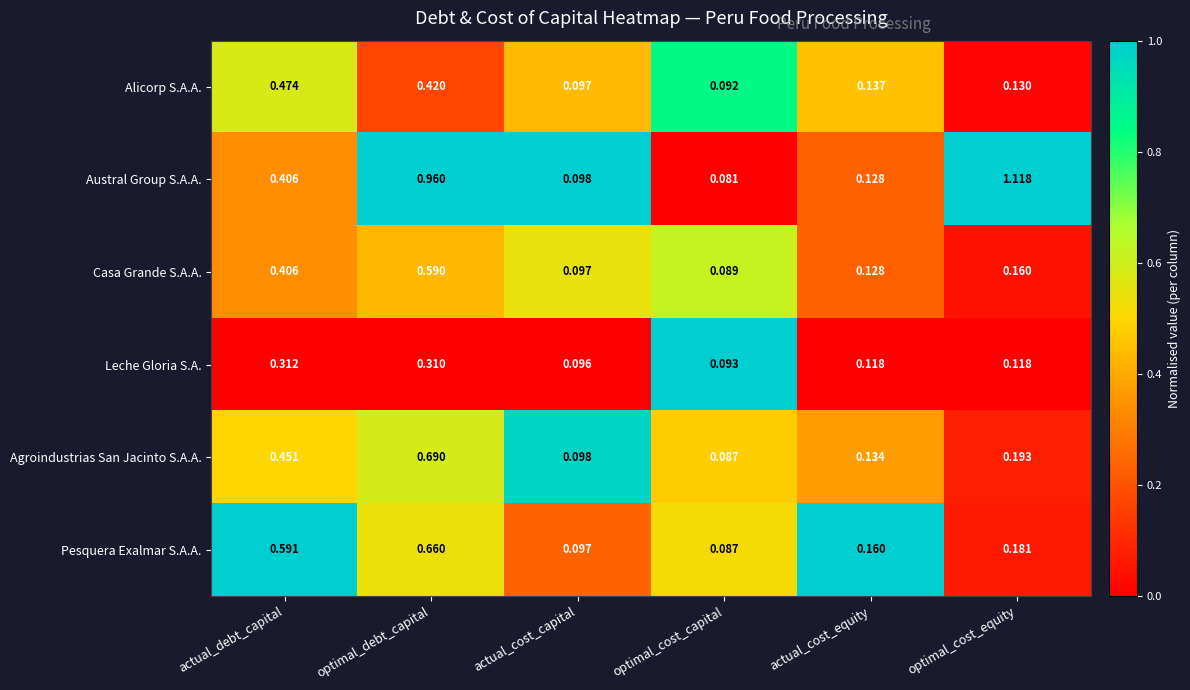

Where is Leche Gloria S.A. nearest to the value 0?

optimal_cost_capital